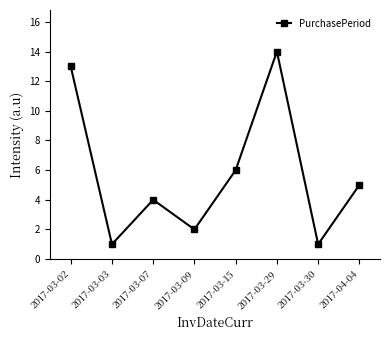

Does the chart display data point markers on the line(s)?

Yes